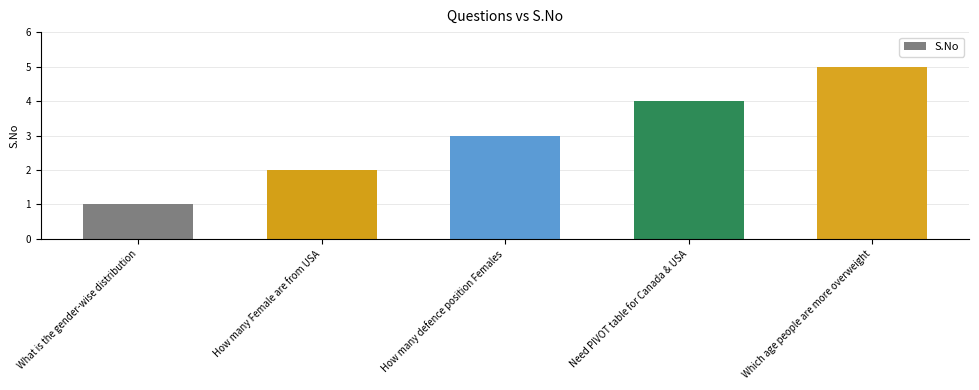

What is the change in value from How many Female are from USA to Which age people are more overweight?

+3